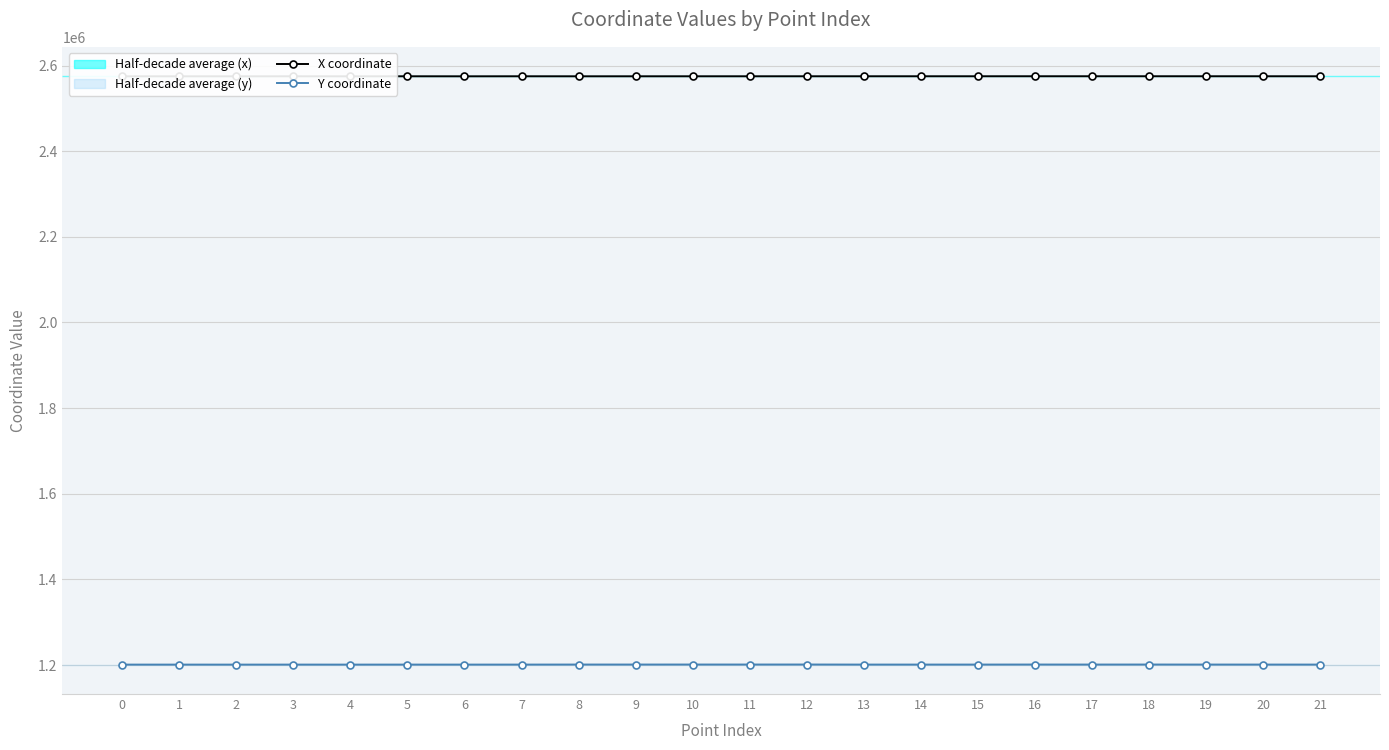

Where does the Y coordinate series first go above 1201020?

8